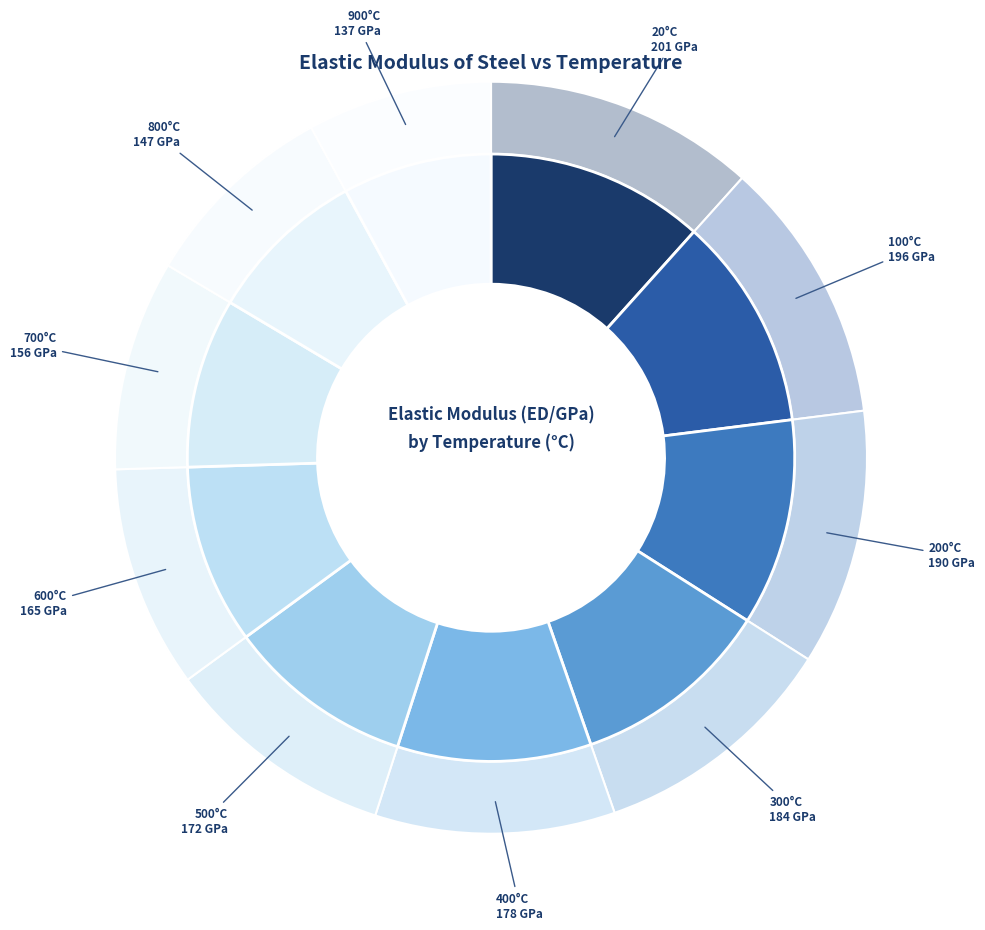

To the nearest percent, what percentage of the pie is 600?

10%